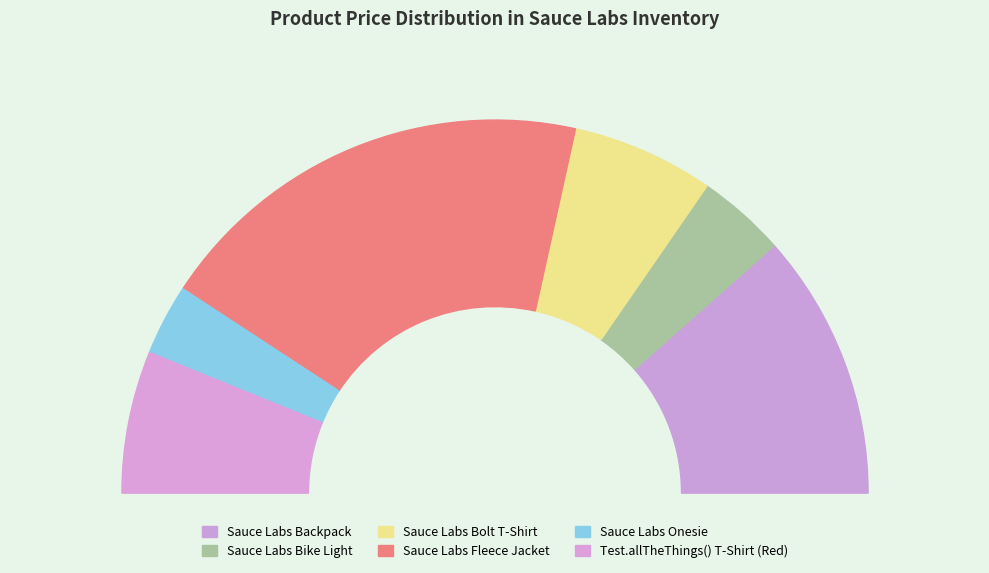

Does Sauce Labs Bike Light account for over 50% of the chart?

No